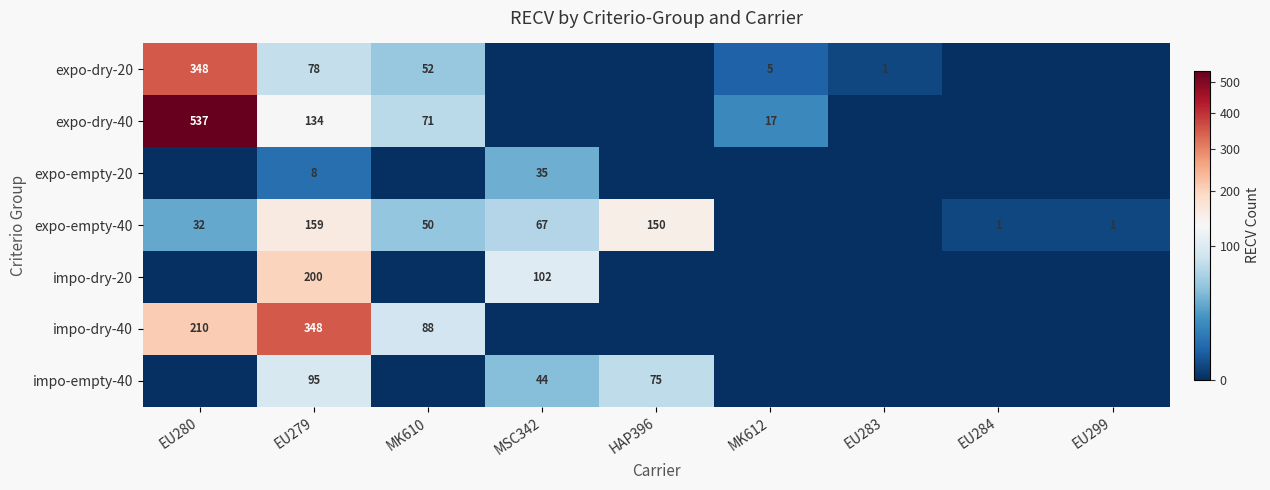

At EU279, list the series in order from smallest to largest.

expo-empty-20, expo-dry-20, impo-empty-40, expo-dry-40, expo-empty-40, impo-dry-20, impo-dry-40